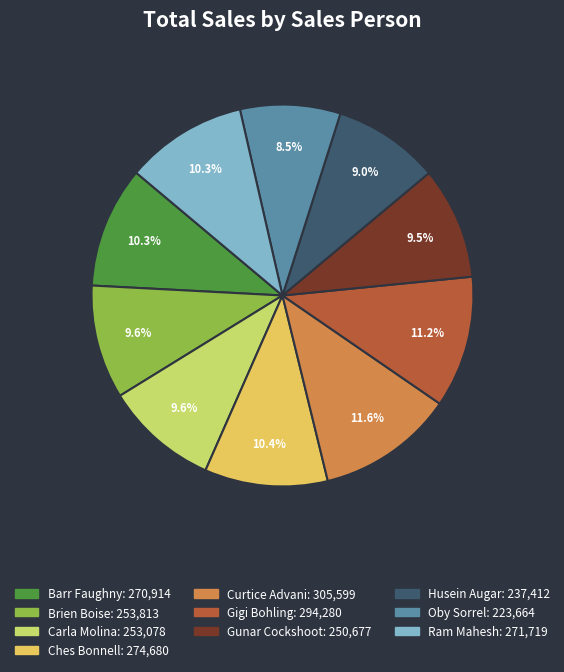

Does Gigi Bohling represent more than half of the total?

No